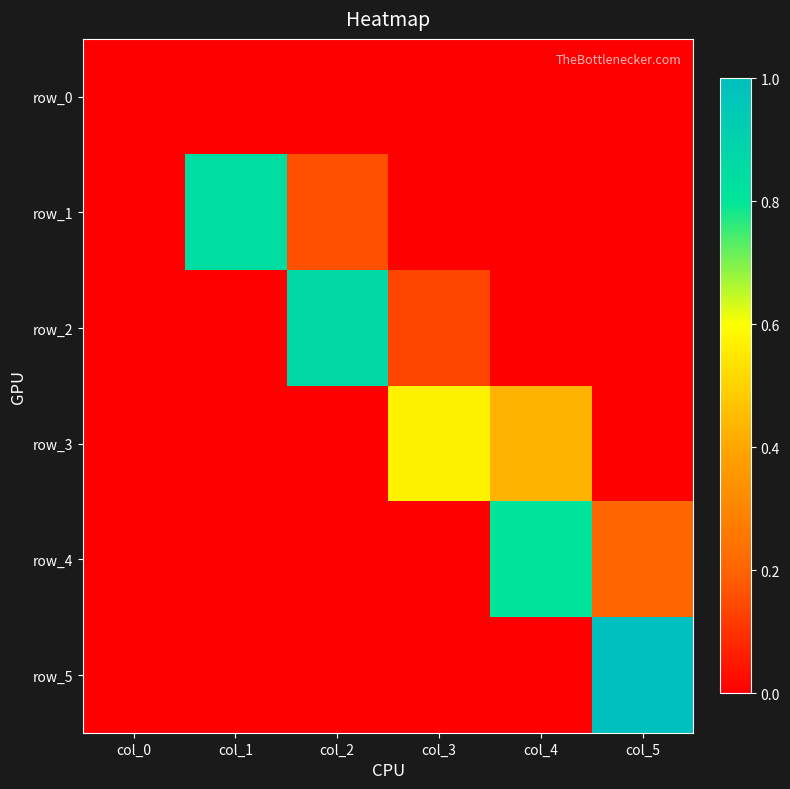

What is the maximum value for row_5?

1.0